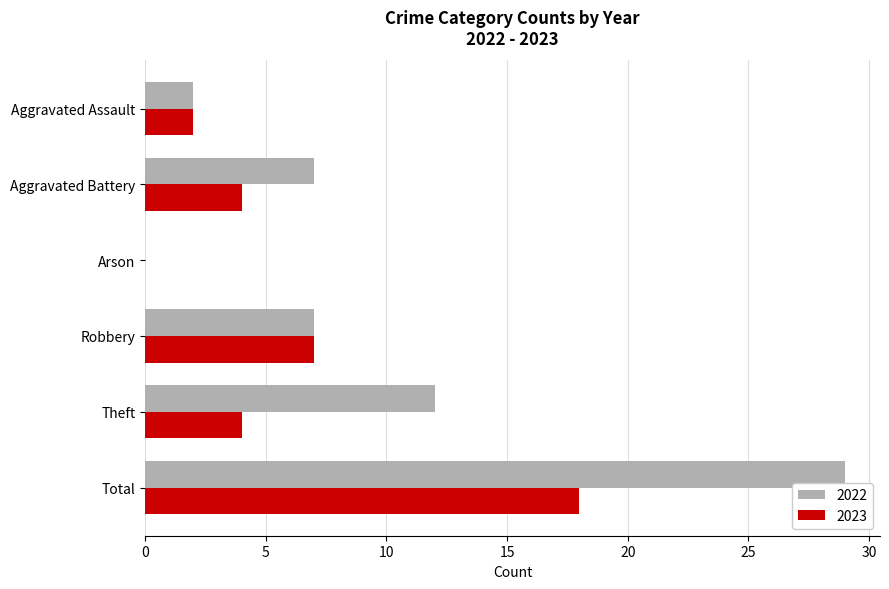

What is the maximum value for 2023?

18